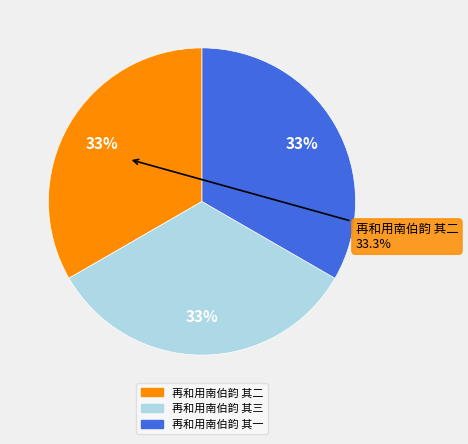

To the nearest percent, what is the combined percentage of 再和用南伯韵 其三 and 再和用南伯韵 其一?

67%